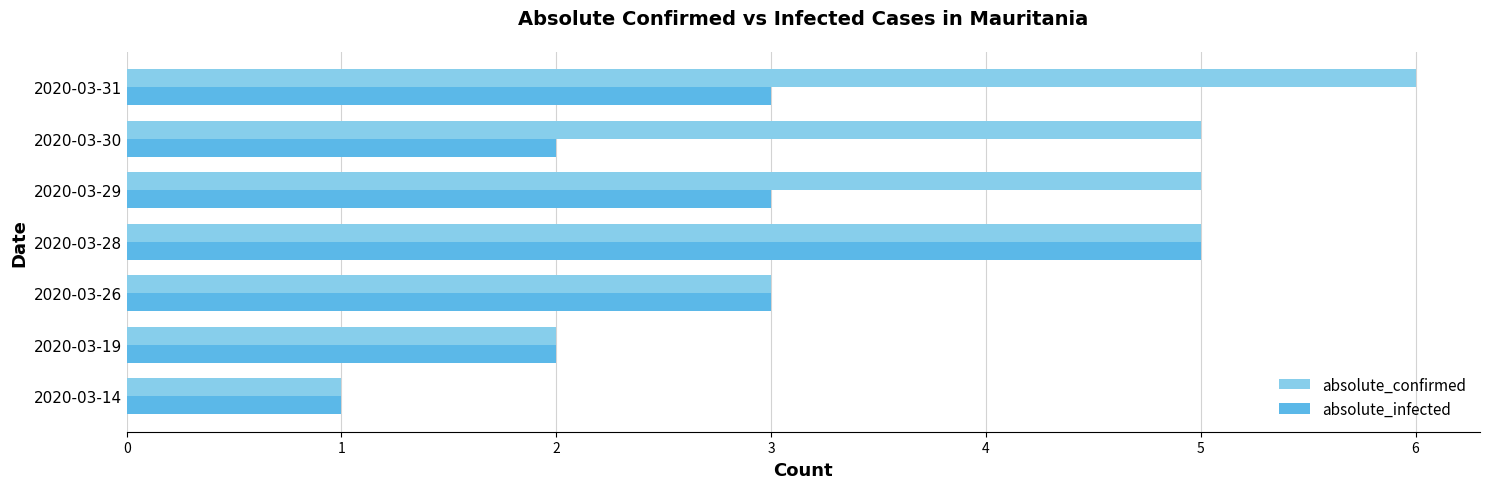

Is it true that absolute_infected equals 3 at 2020-03-31?

True